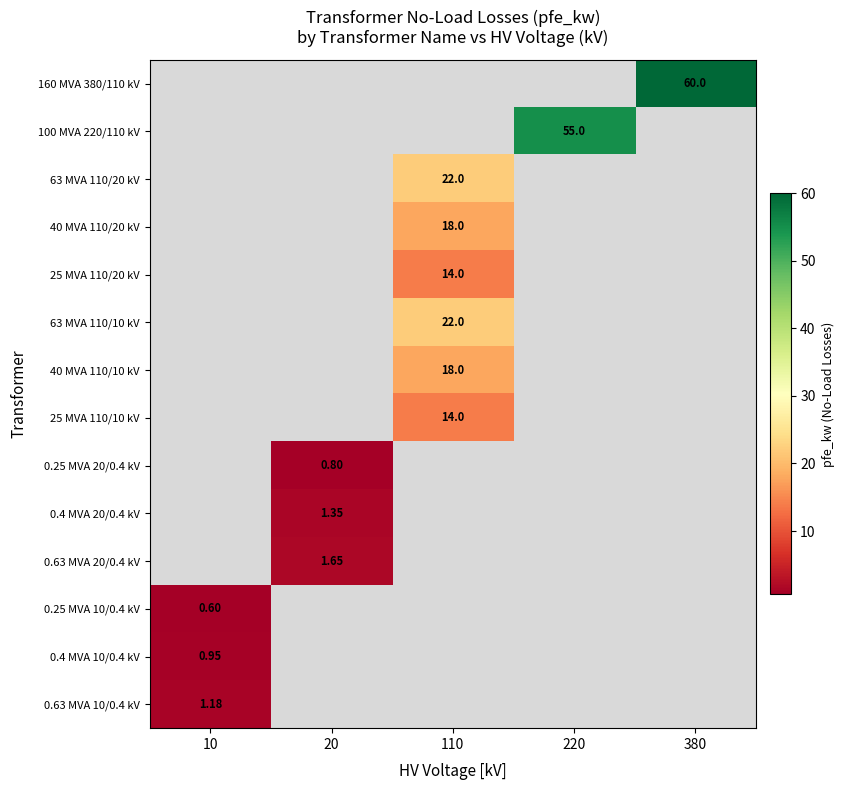

Rank the series by their maximum value, from highest to lowest.

0.63 MVA 10/0.4 kV, 0.4 MVA 10/0.4 kV, 160 MVA 380/110 kV, 100 MVA 220/110 kV, 63 MVA 110/20 kV, 40 MVA 110/20 kV, 25 MVA 110/20 kV, 63 MVA 110/10 kV, 40 MVA 110/10 kV, 25 MVA 110/10 kV, 0.25 MVA 20/0.4 kV, 0.4 MVA 20/0.4 kV, 0.63 MVA 20/0.4 kV, 0.25 MVA 10/0.4 kV